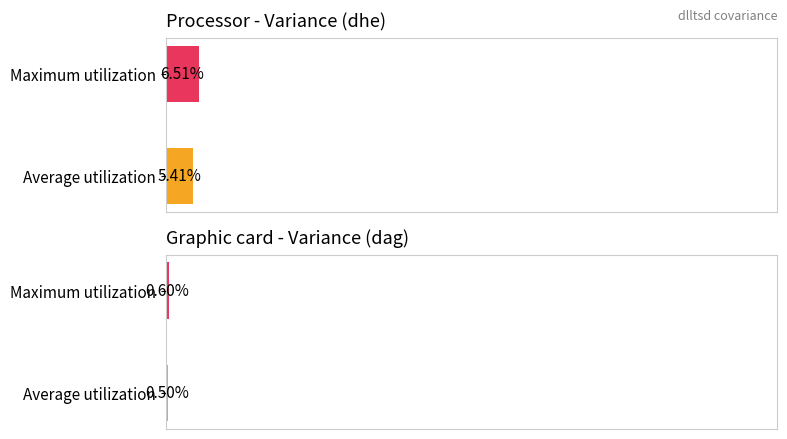

At which category is the sum across all series the highest?

dhe